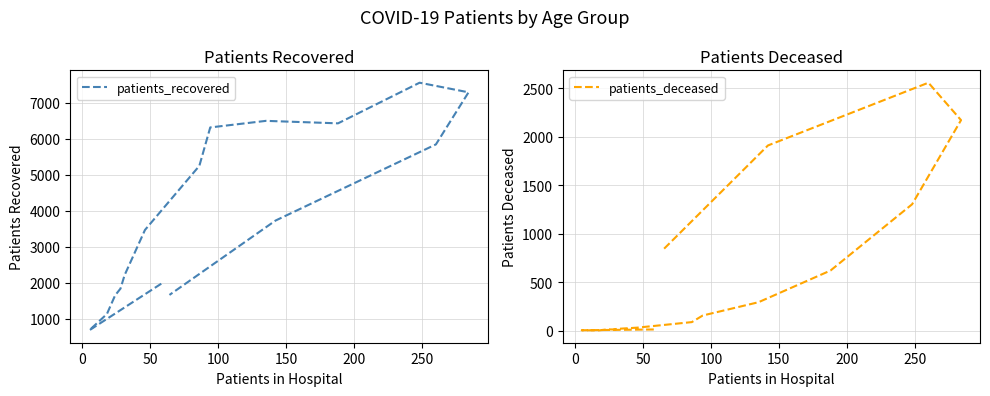

Reading left to right, extract all data points from this chart.

patients_recovered: 1971	673	1127	1644	1835	2208	3466	5249	6317	6500	6431	7561	7294	5845	3726	1658
patients_deceased: 11	3	2	12	11	17	30	87	155	292	619	1302	2170	2556	1909	822